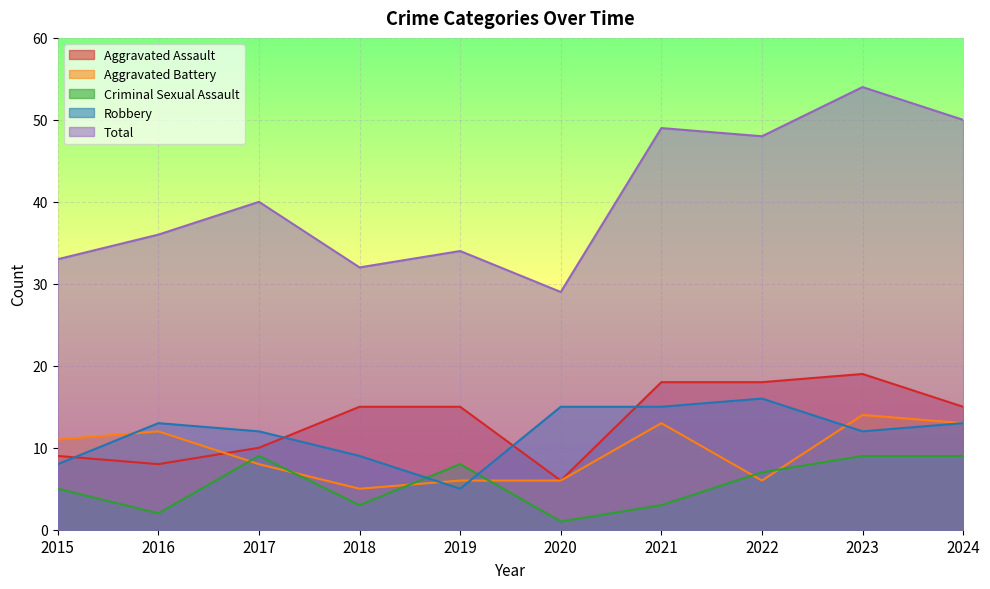

At which label is Robbery closest to 10?

2018